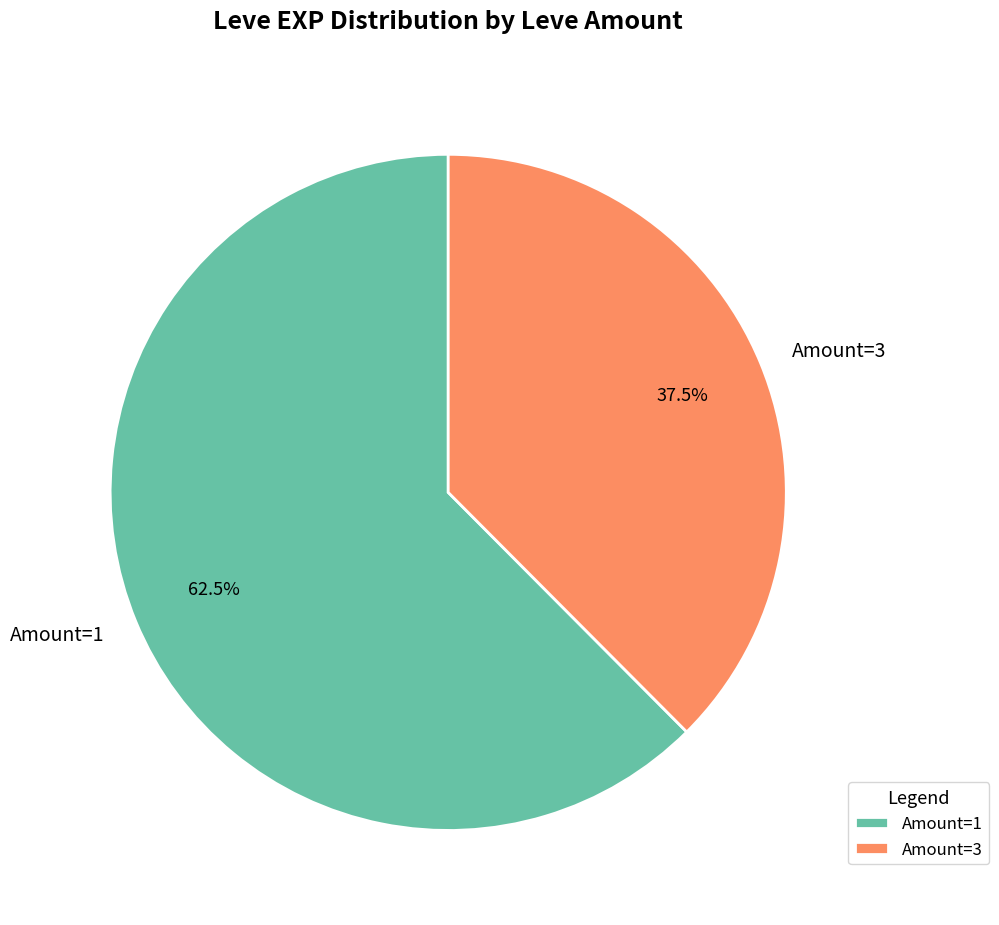

To the nearest percent, what is the difference between the largest and smallest slice percentages?

25%